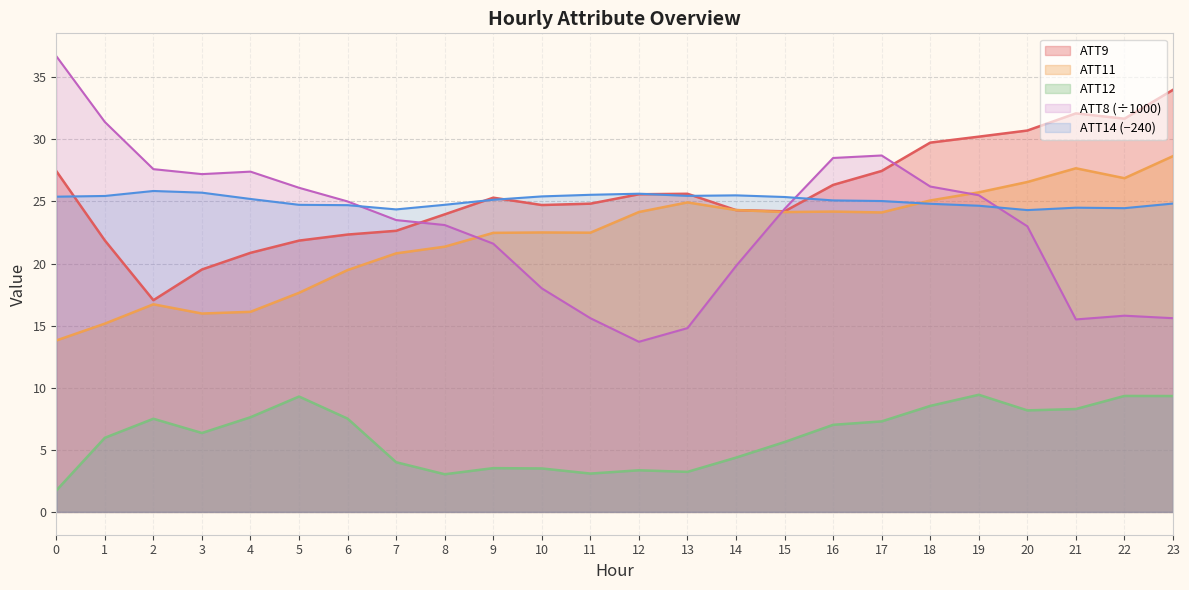

Where is the first local minimum for ATT9?

2